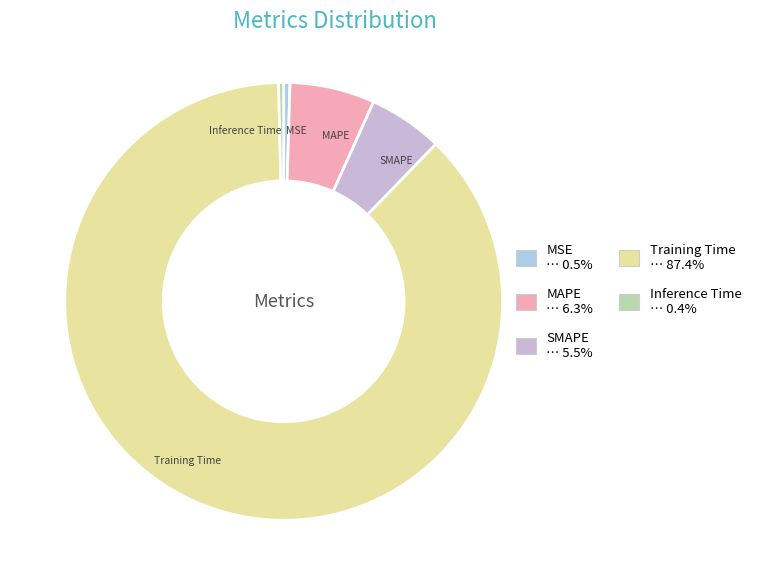

Which slice represents more than half of the pie?

Training Time